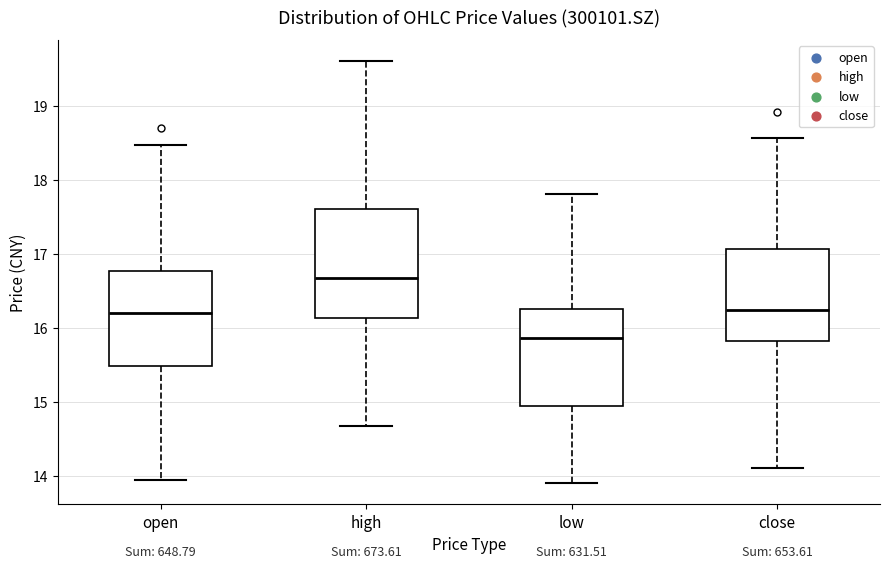

Which box has the lowest median line?

low